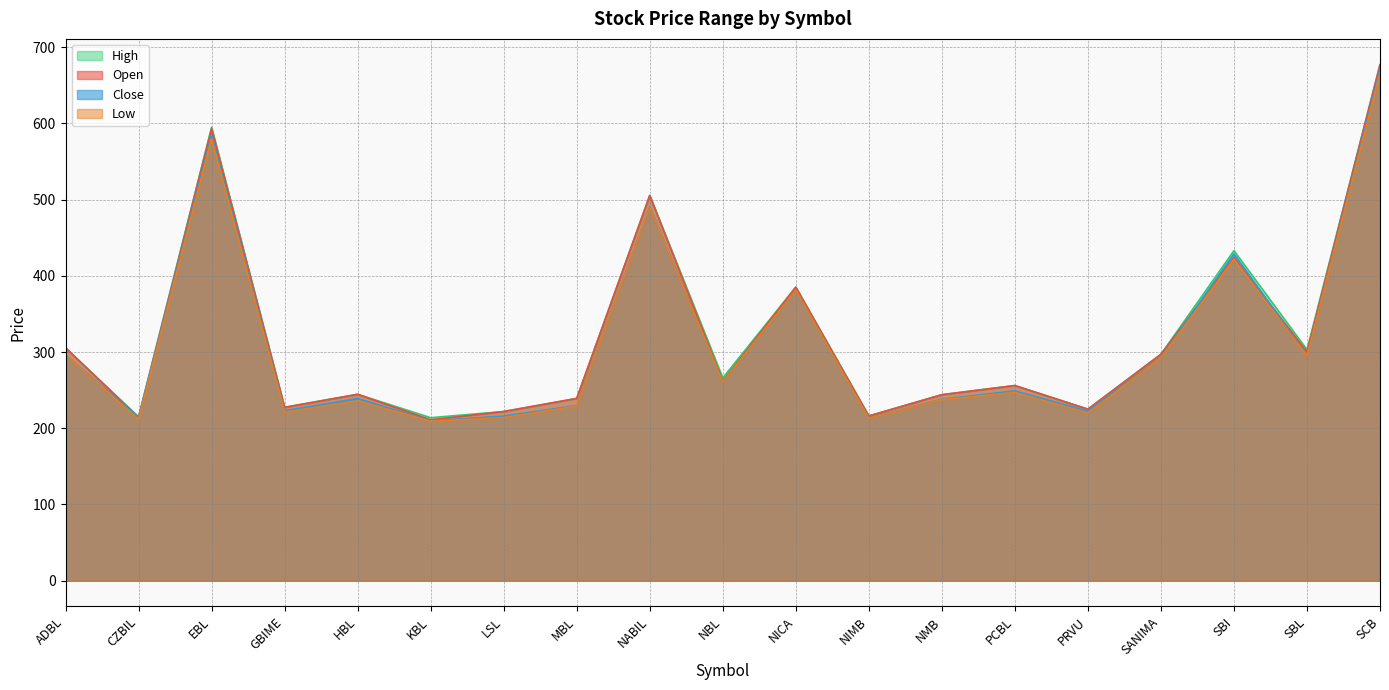

Which series changed the most between NBL and SBL?

Open